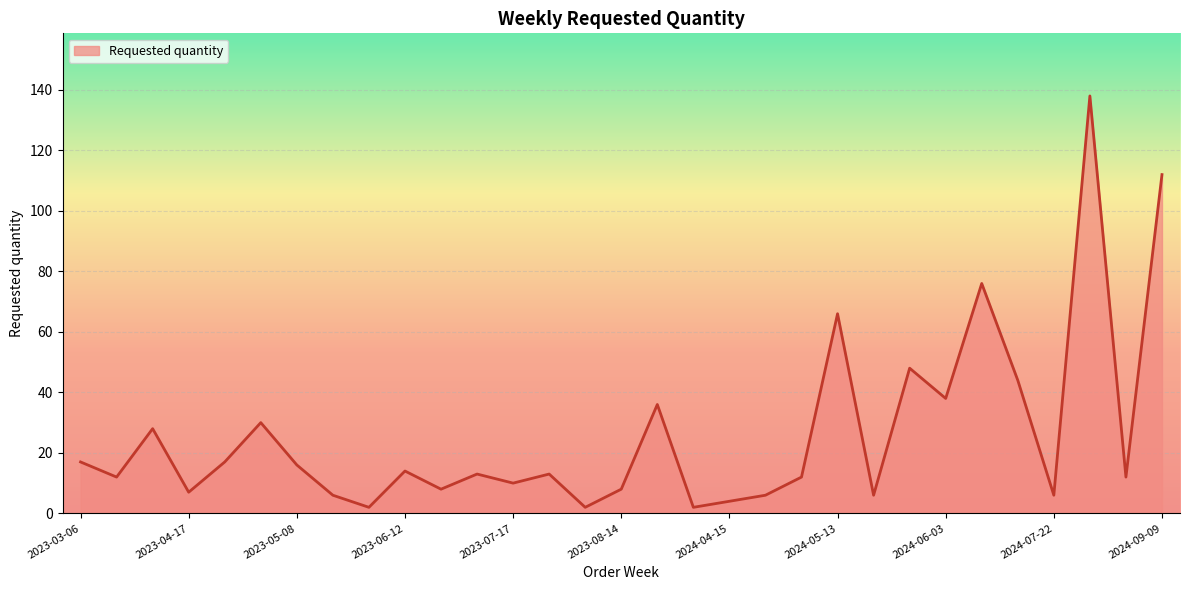

True or false: there are more than 2 points higher than both neighbors.

True